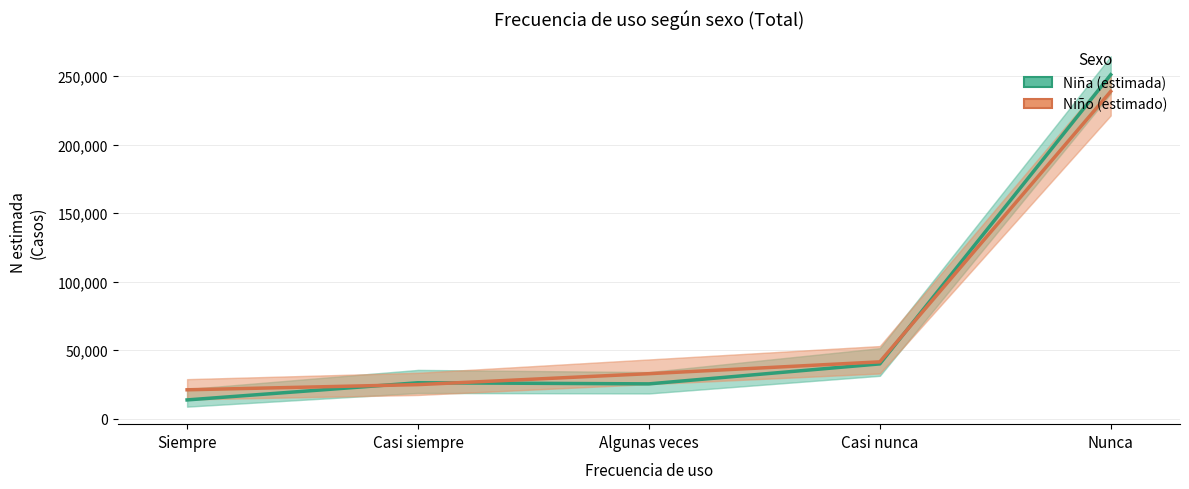

At which label does Niño (estimado) first exceed 32743?

Casi nunca